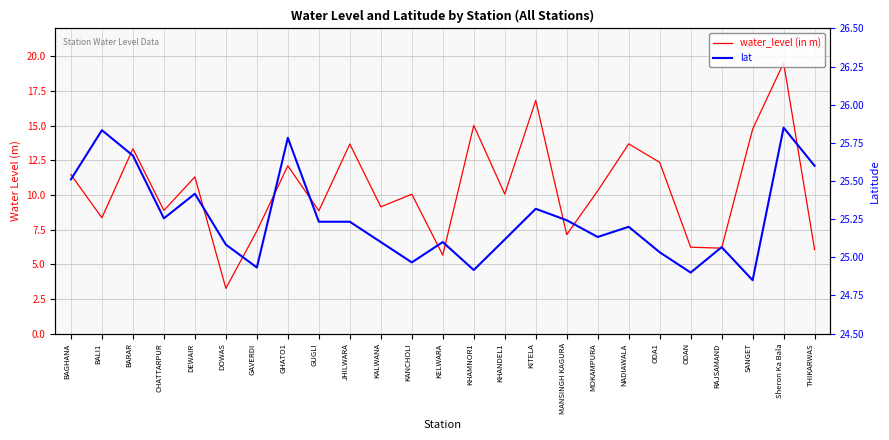

True or false: water_level (in m) and lat cross at least once.

False